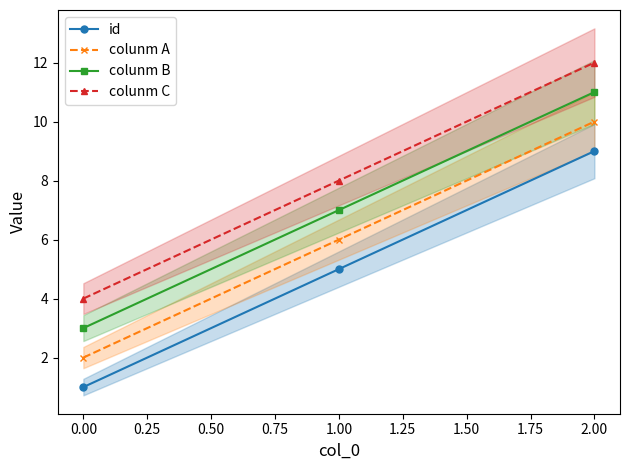

True or false: colunm B has a value of 3 at 2.00.

False